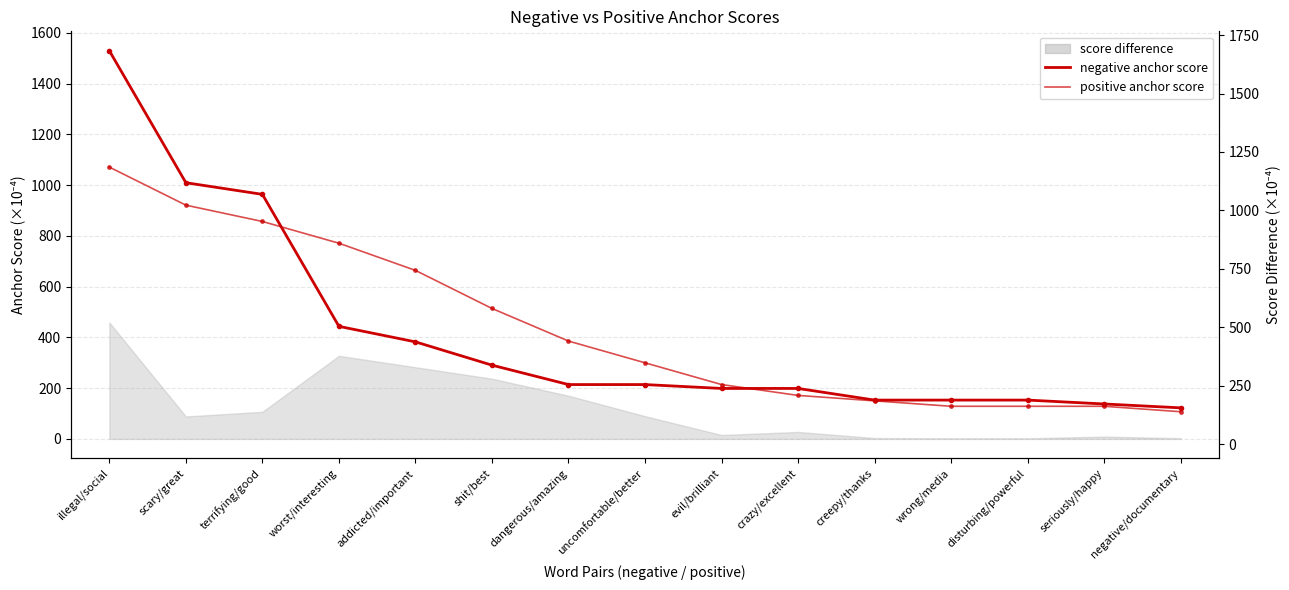

Reading left to right, extract all data points from this chart.

negative anchor score: 1529.1	1009.2	963.3	443.4	382.3	290.5	214.1	214.1	198.8	198.8	152.9	152.9	152.9	137.6	122.3
positive anchor score: 1070.7	920.8	856.5	770.9	663.8	513.9	385.4	299.8	214.1	171.3	149.9	128.5	128.5	128.5	107.1